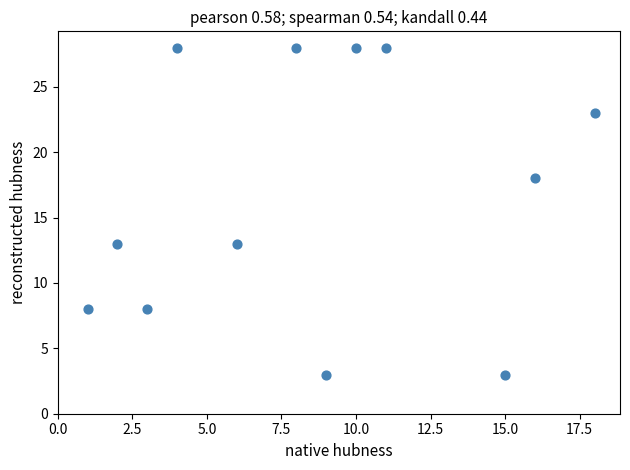

What is the range of Y values (max minus min)?

25